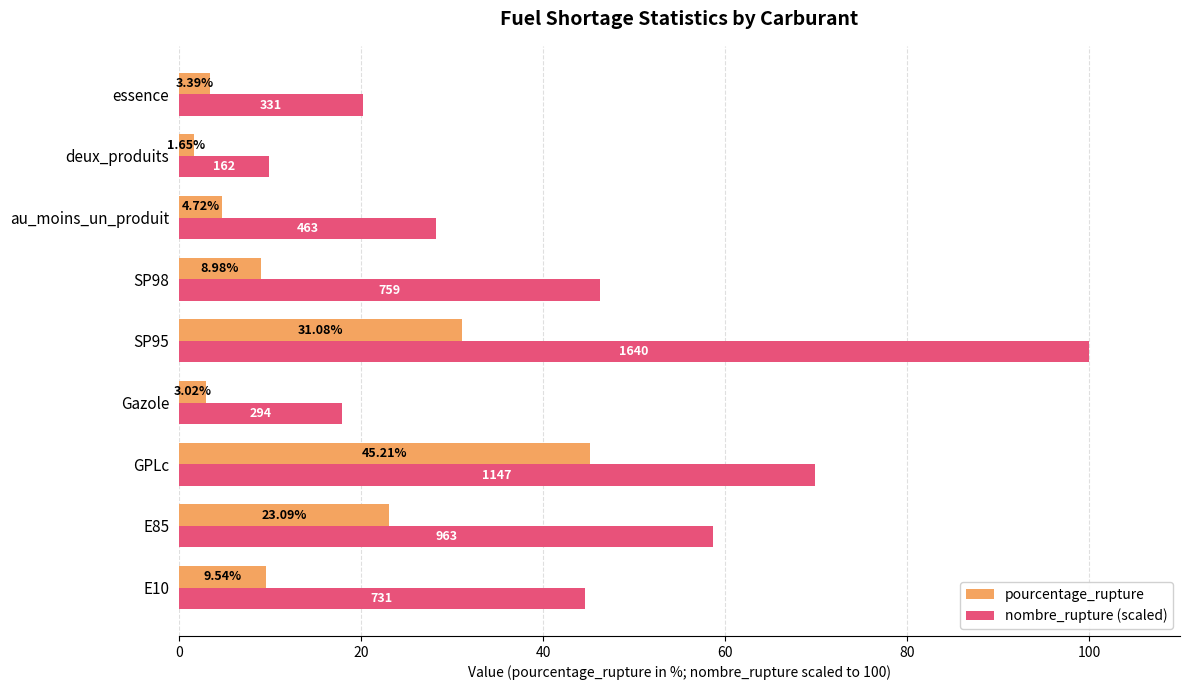

Rank the series by their maximum value, from lowest to highest.

pourcentage_rupture, nombre_rupture (scaled)